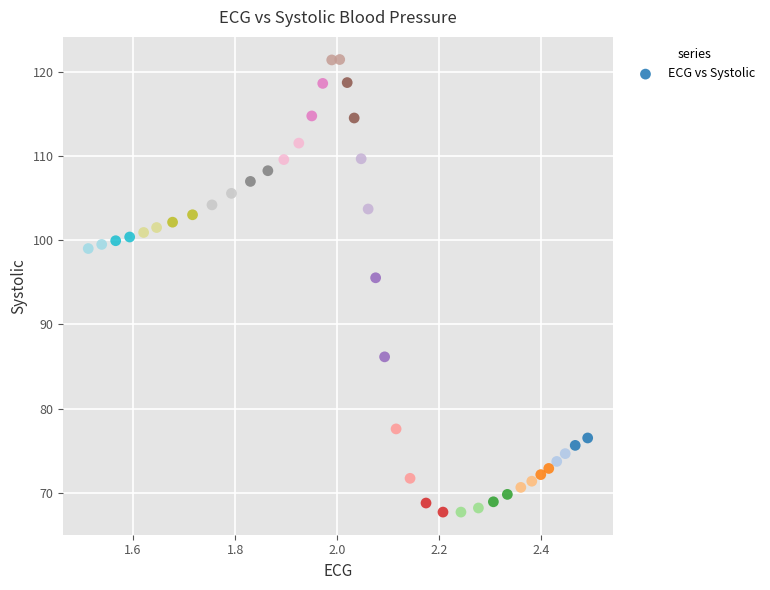

What is the range of Y values (max minus min)?

53.7